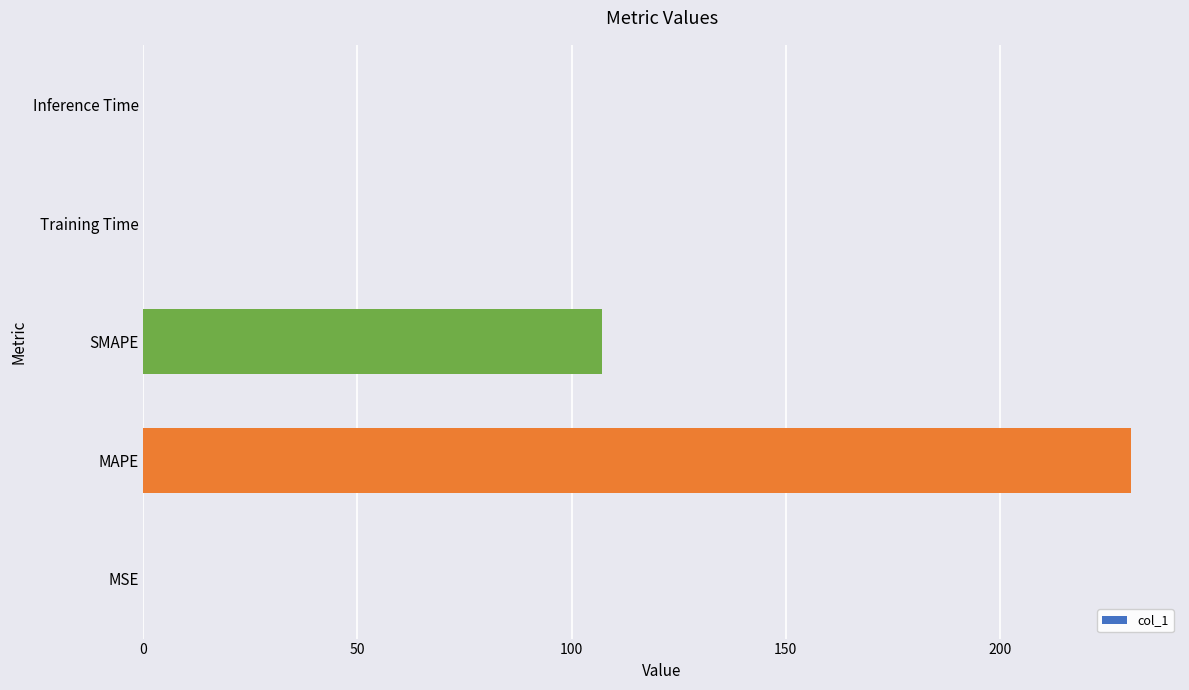

What value does the data have at MAPE?

230.6